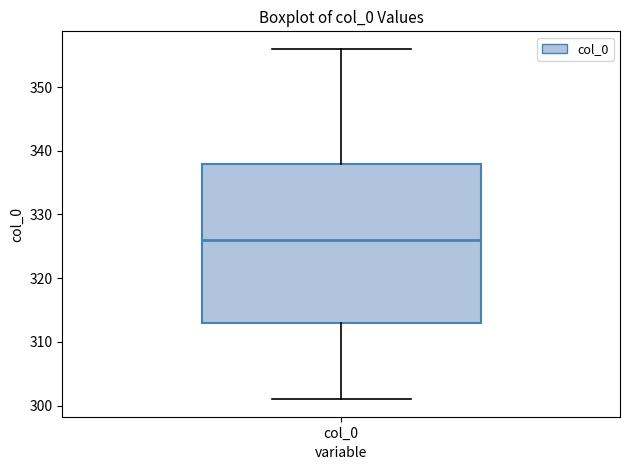

Where does the lower whisker of the box for col_0 end on the y-axis? The values are not printed on the chart, so give them approximately, as read against the axis.

301